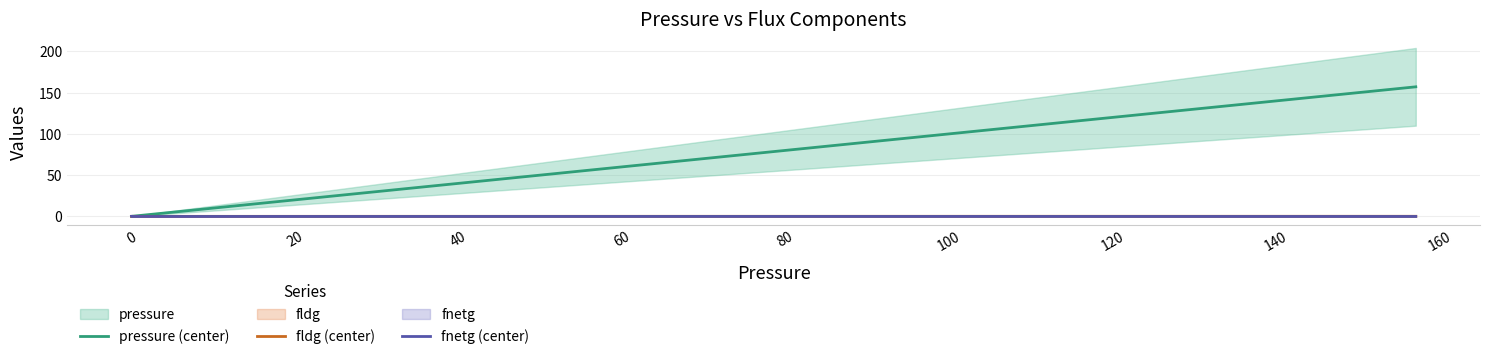

True or false: pressure (center) and fldg (center) cross at least once.

False